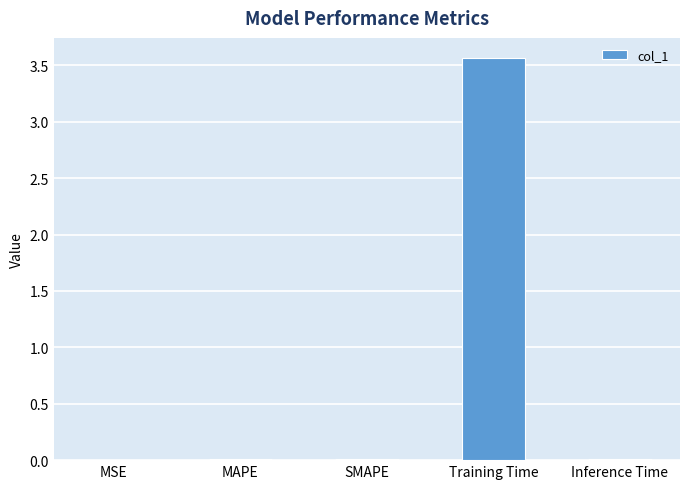

Is it true that the value at Training Time is 6.0?

False